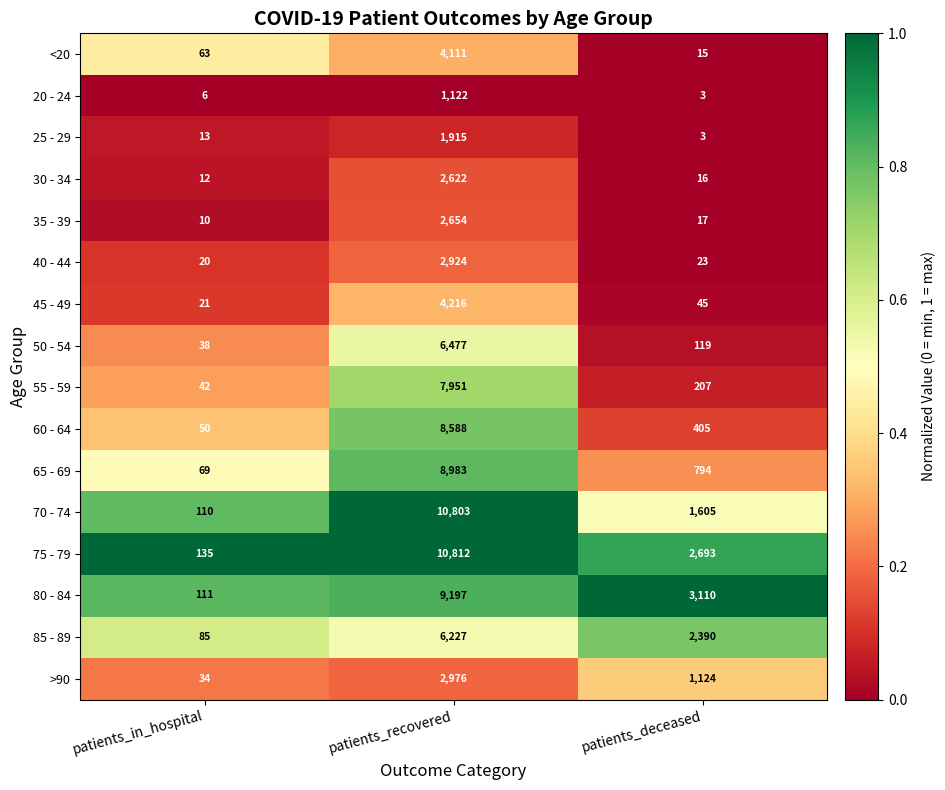

What is the total value across all series at patients_recovered?

91578